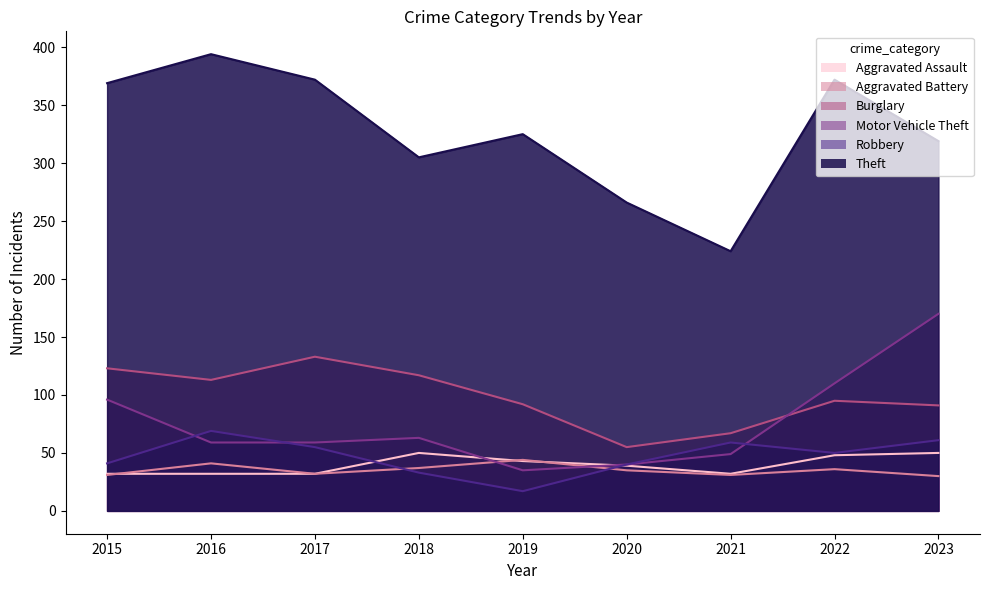

Reading left to right, what are all the values shown in this chart?

Aggravated Assault: 2015=32	2016=32	2017=32	2018=50	2019=43	2020=39	2021=32	2022=48	2023=50
Aggravated Battery: 2015=31	2016=41	2017=32	2018=37	2019=44	2020=35	2021=31	2022=36	2023=30
Burglary: 2015=123	2016=113	2017=133	2018=117	2019=92	2020=55	2021=67	2022=95	2023=91
Motor Vehicle Theft: 2015=96	2016=59	2017=59	2018=63	2019=35	2020=40	2021=49	2022=110	2023=170
Robbery: 2015=41	2016=69	2017=55	2018=33	2019=17	2020=40	2021=59	2022=50	2023=61
Theft: 2015=369	2016=394	2017=372	2018=305	2019=325	2020=266	2021=224	2022=372	2023=319